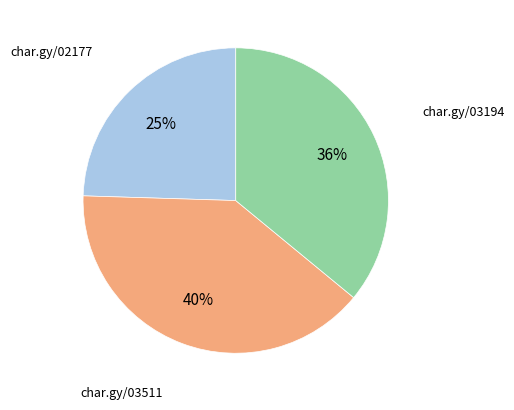

Is there a majority slice in this chart?

No